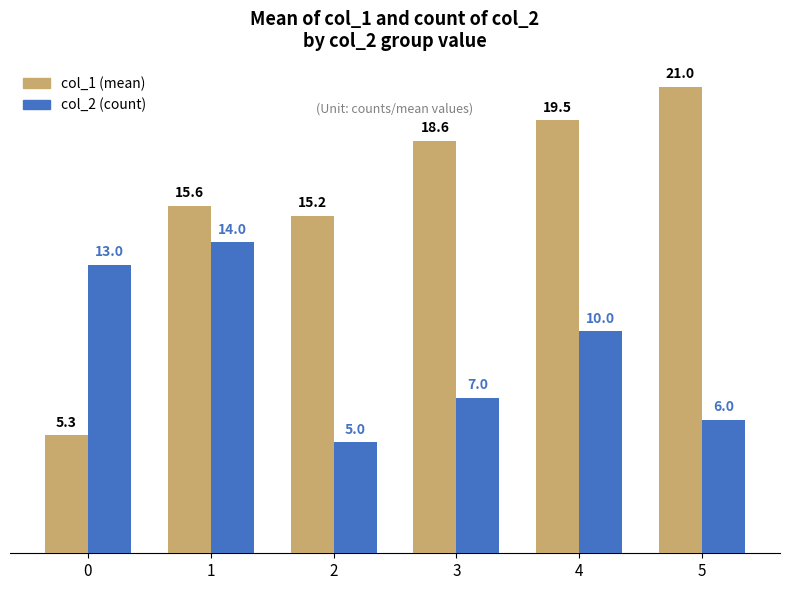

Count the col_2 (count) values in the range 6 to 13.

4